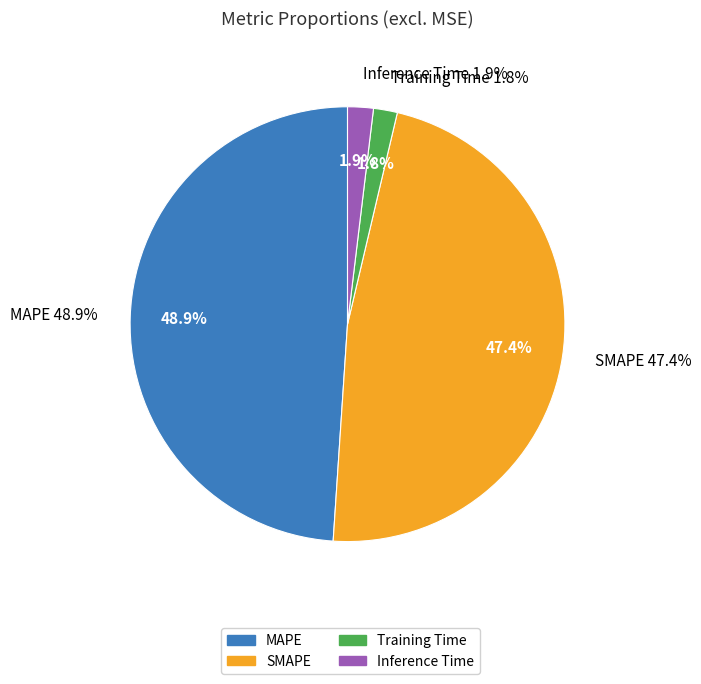

What is the smallest slice in the pie chart?

Training Time